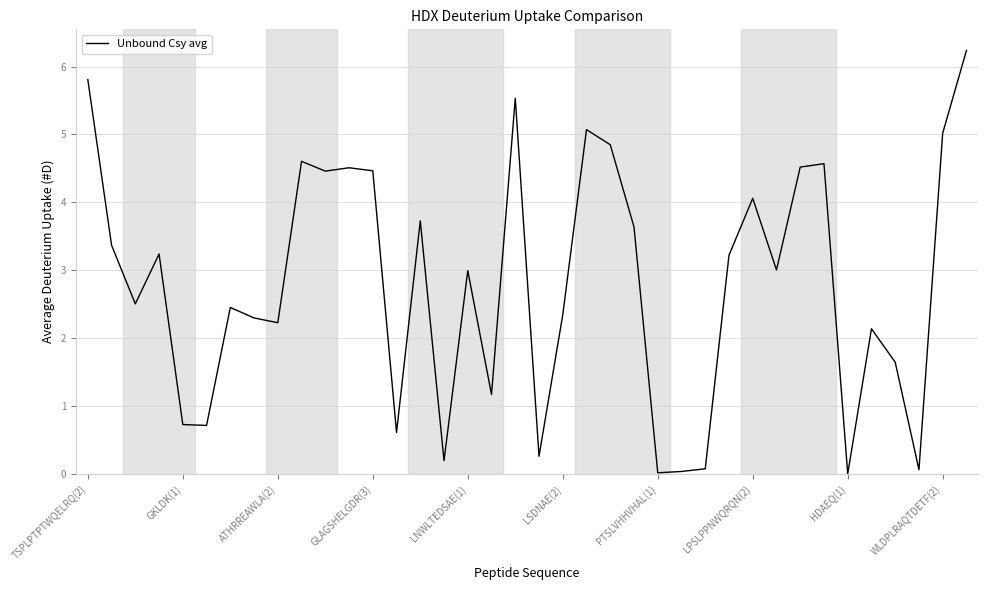

What is the difference between the maximum and minimum values?

6.2